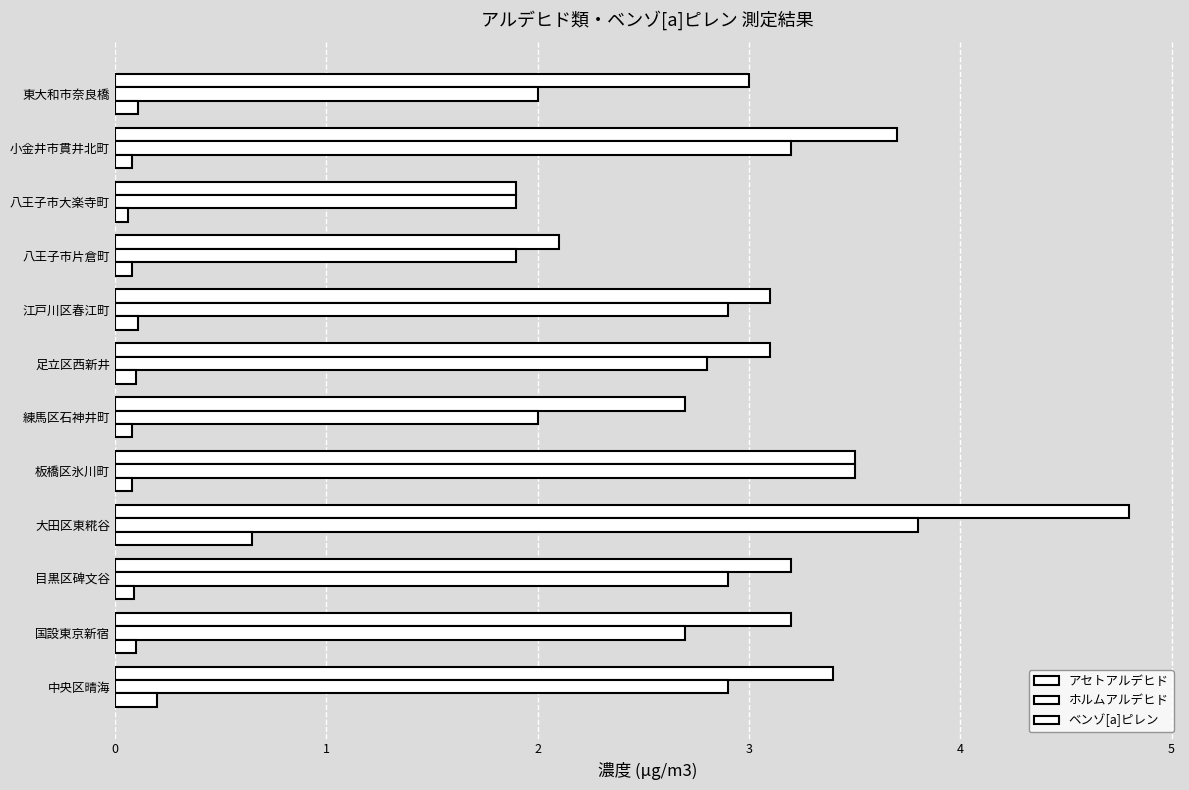

How many series are shown in this chart?

3